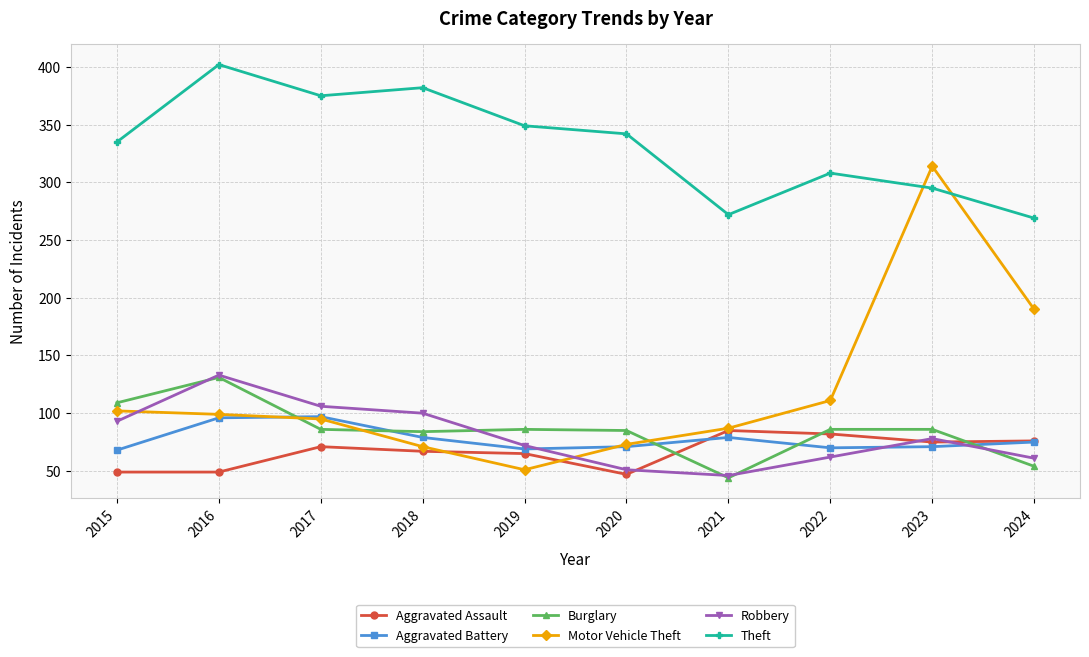

What is the maximum value shown in the chart?

402